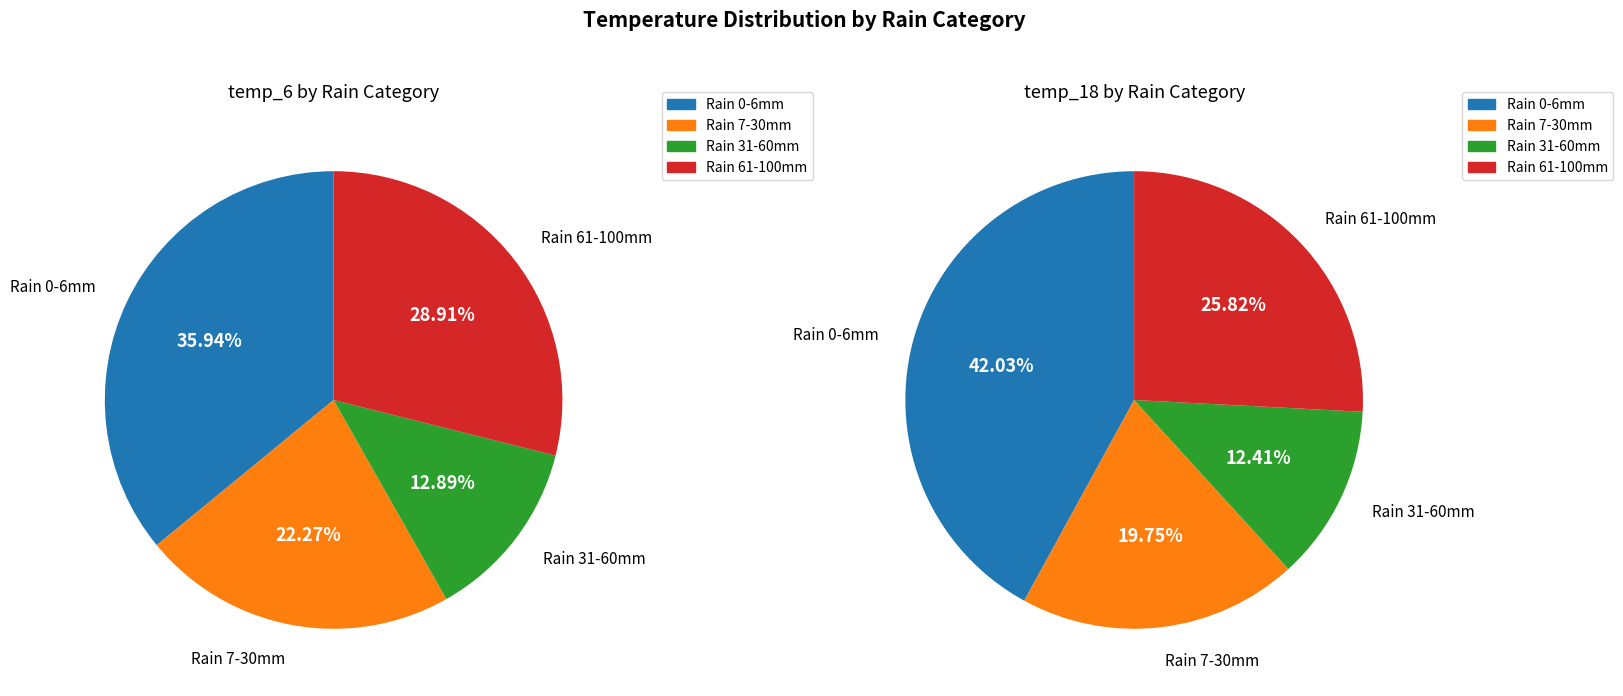

Which series has the largest range (max minus min)?

Rain 0-6mm